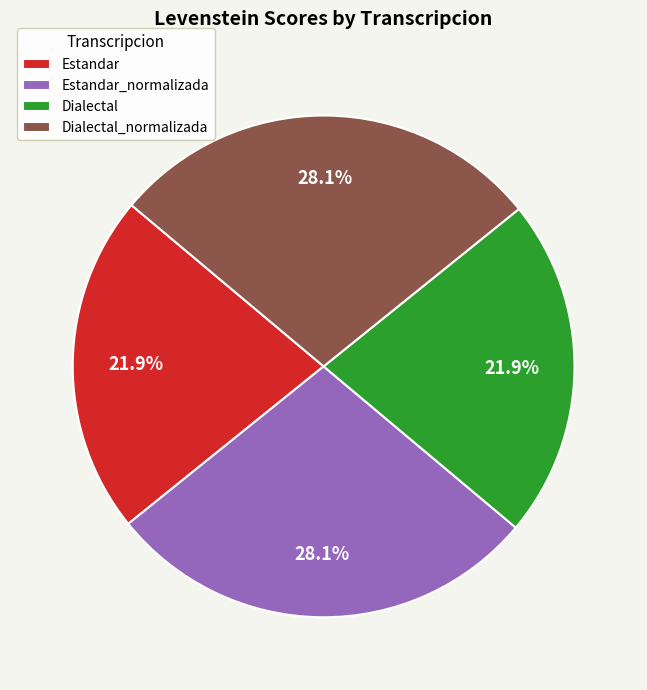

What percentage is the Estandar slice, to the nearest percent?

22%